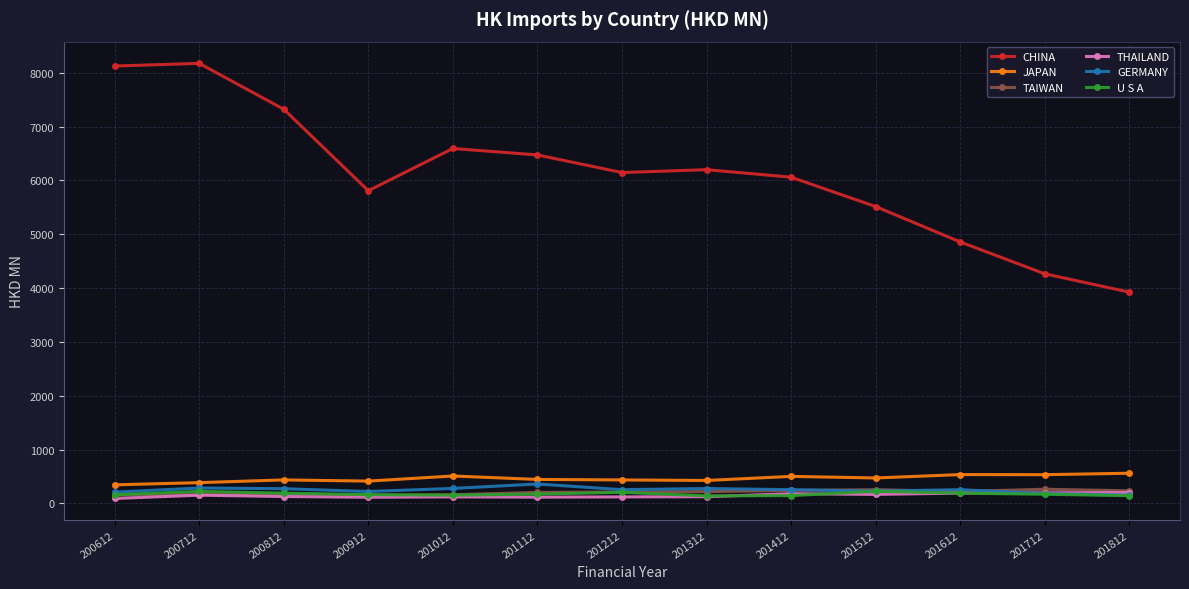

True or false: GERMANY and JAPAN intersect in this chart.

False